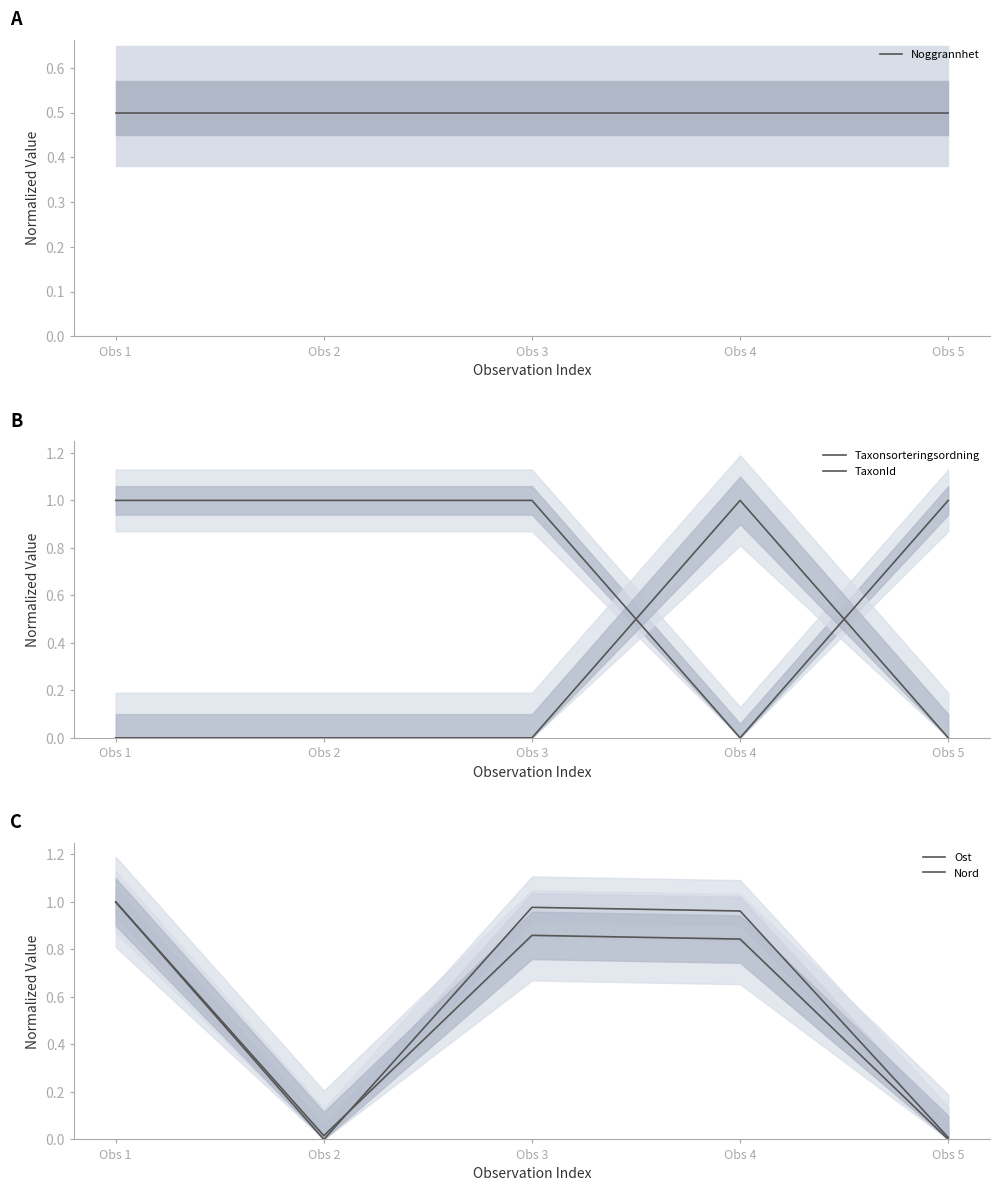

True or false: Nord and Ost intersect in this chart.

True